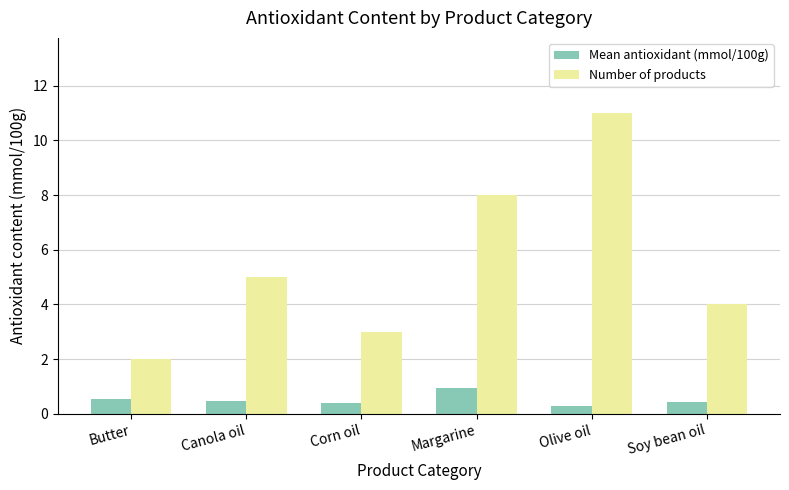

What is the total value across all series at Olive oil?

11.3